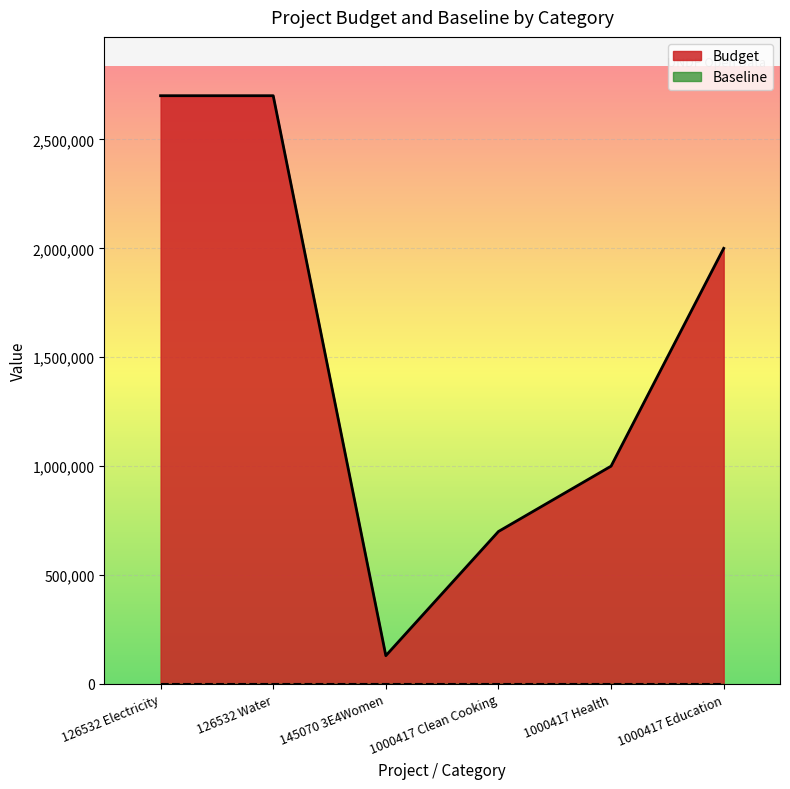

Reading left to right, extract all data points from this chart.

126532 Electricity=2700742	126532 Water=2700742	145070 3E4Women=129875	1000417 Clean Cooking=700000	1000417 Health=1000000	1000417 Education=2000000